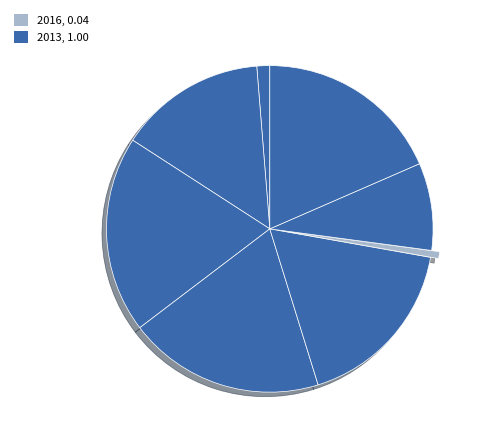

Rank the categories by value from lowest to highest.

2016, 2011, 2017, 2012, 2015, 2018, 2014, 2013